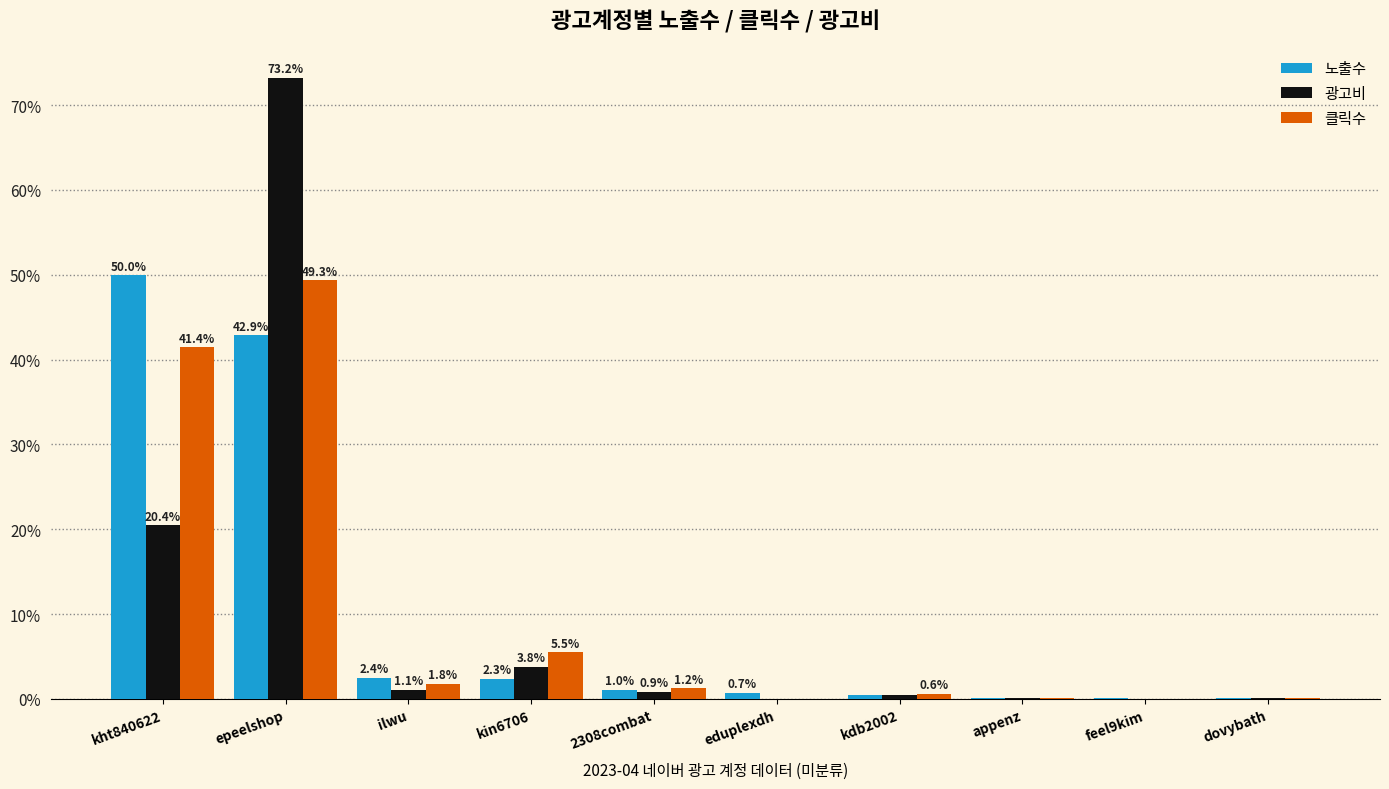

What is the sum of the 노출수 values at appenz and eduplexdh?

0.8